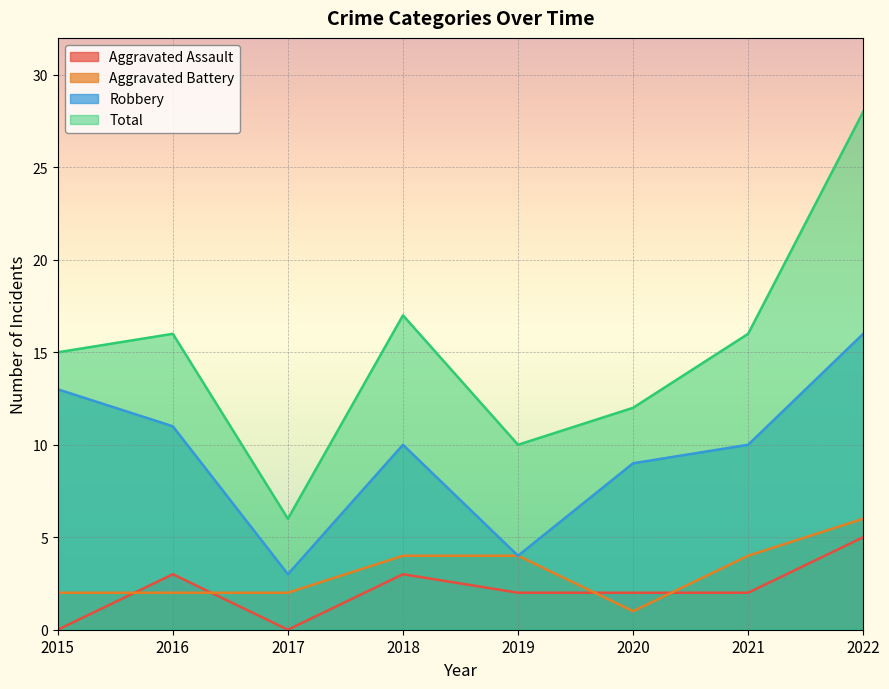

True or false: Robbery has more than 0 interior local peaks.

True